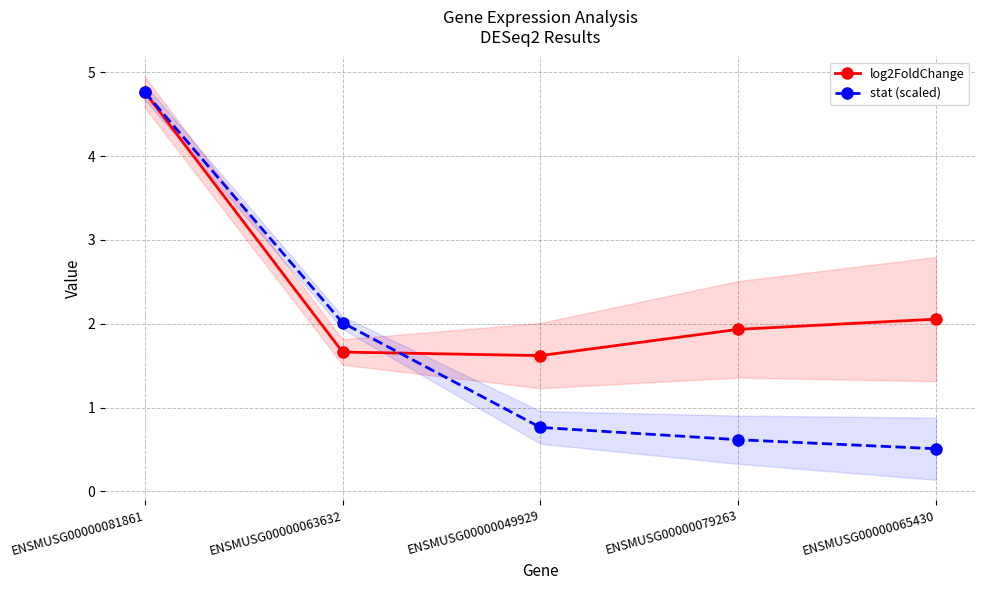

At how many categories does at least one series exceed 4?

1